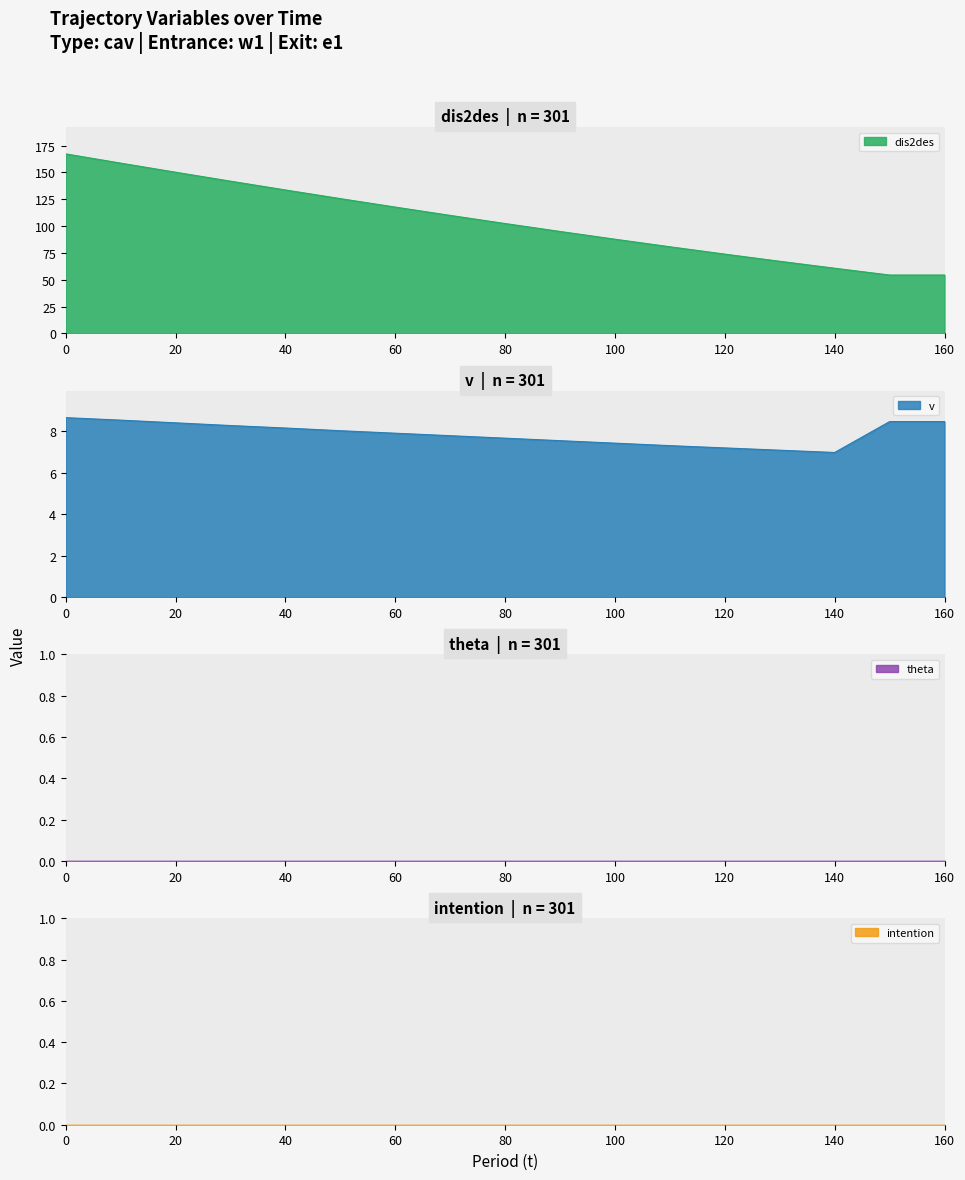

True or false: dis2des and theta intersect in this chart.

False